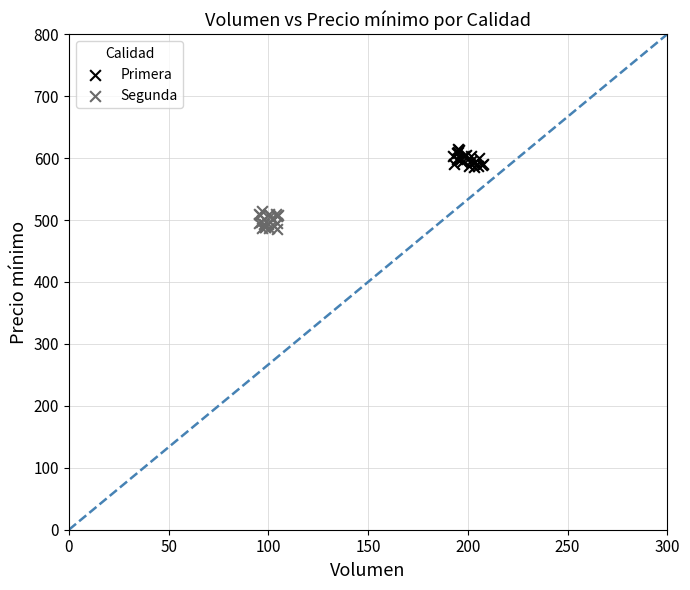

Which series contains the highest Y value?

Primera